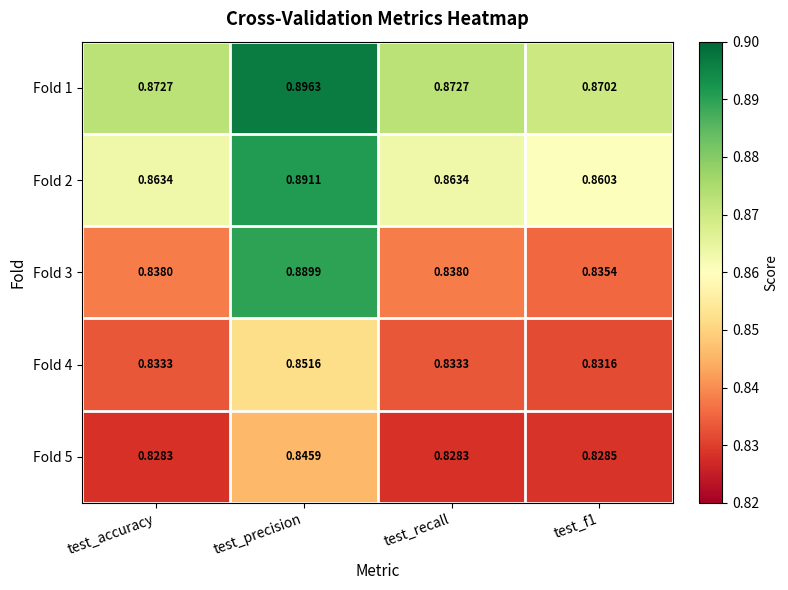

Which series changed the most between test_precision and test_f1?

Fold 3